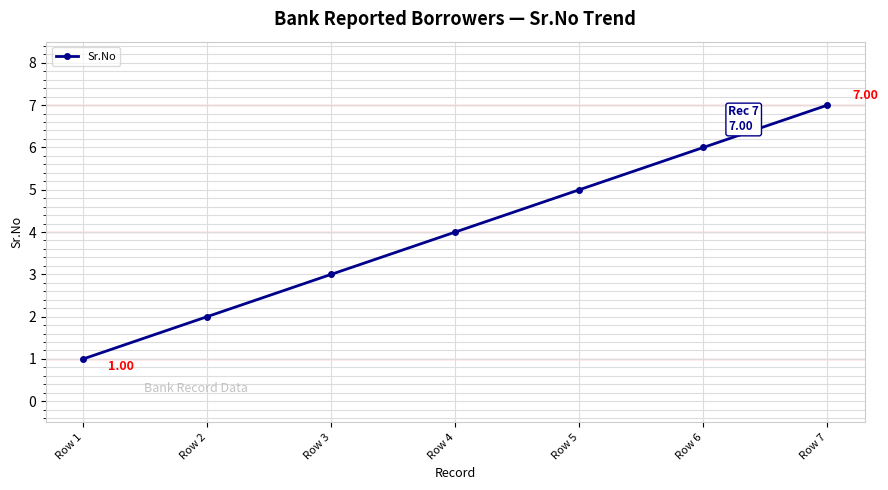

What is the sum of the values at Row 3 and Row 6?

9